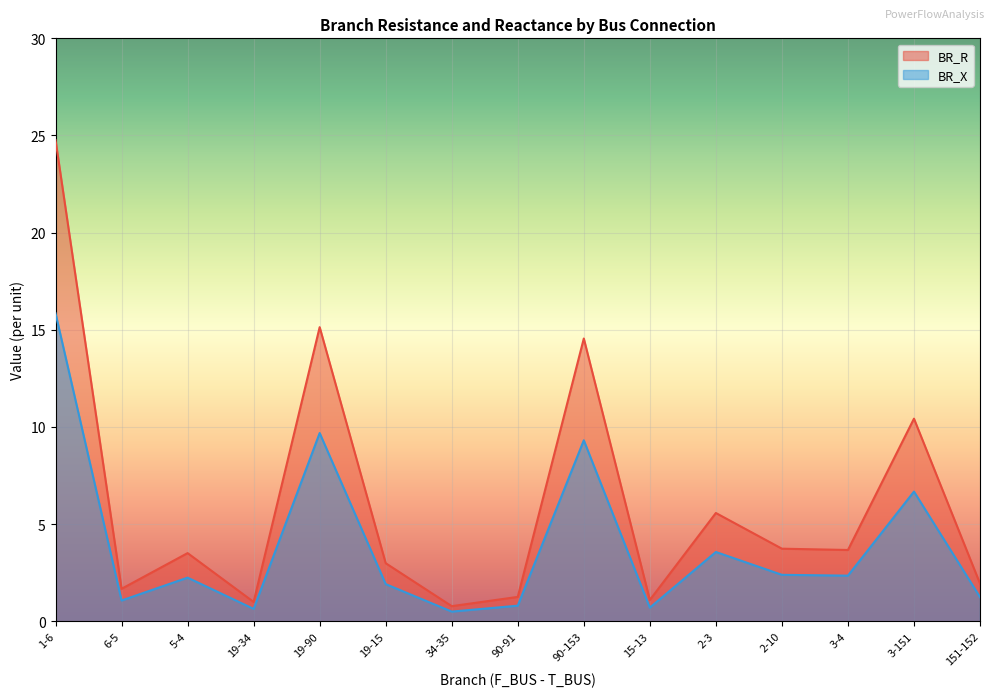

Where does the BR_X series first go above 2?

1-6